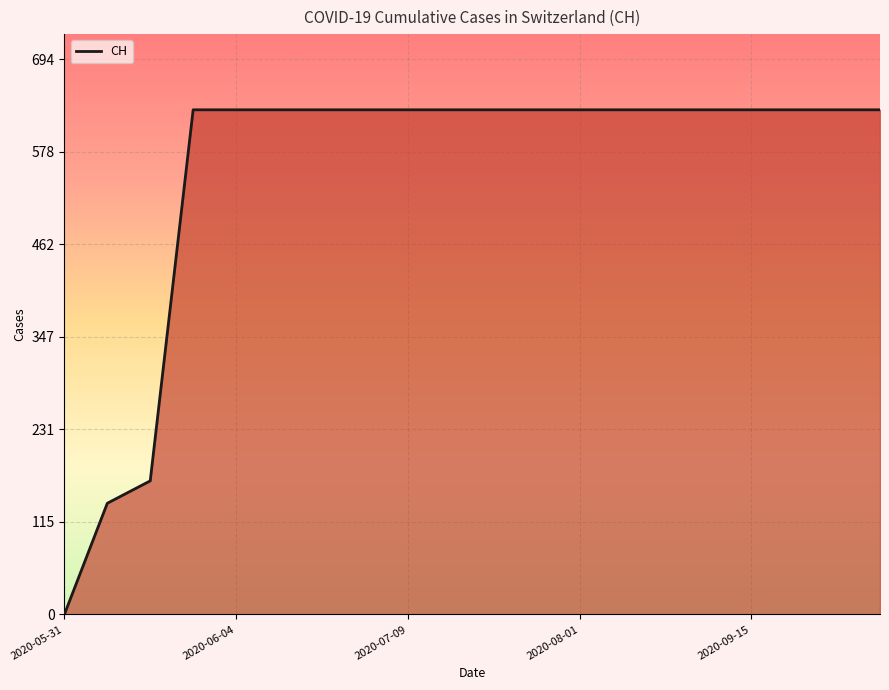

How many values are above zero?

19